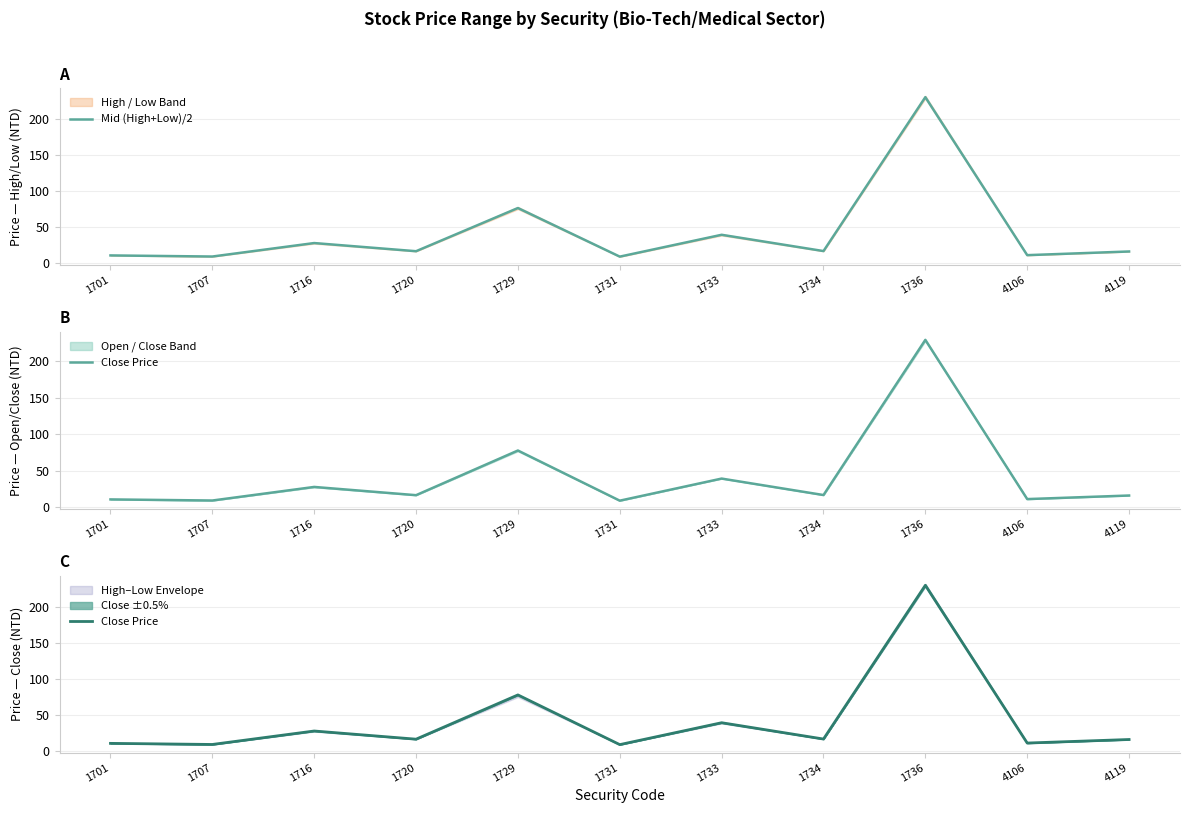

What is the average value of the Close Price series?

42.3